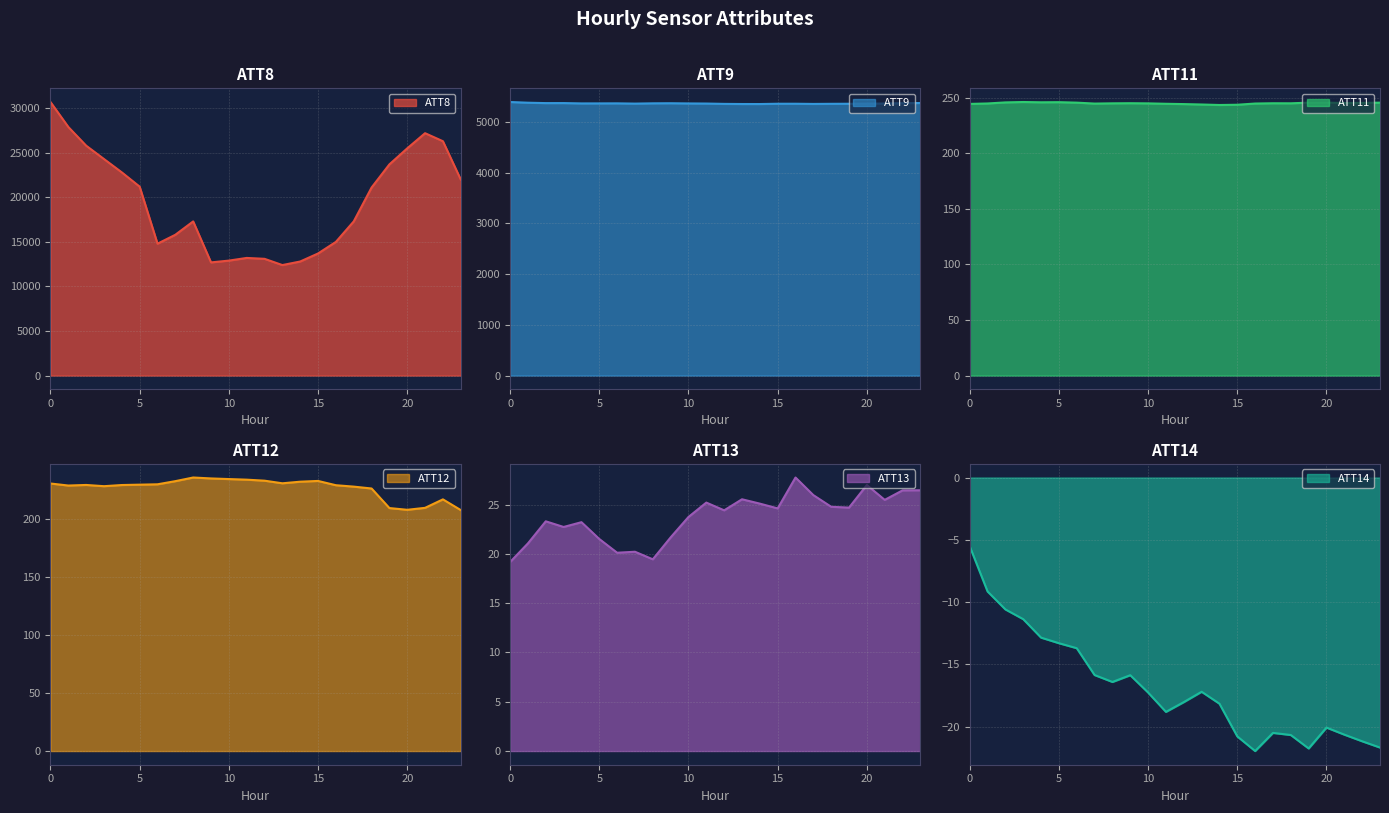

How many data points does each series have?

24